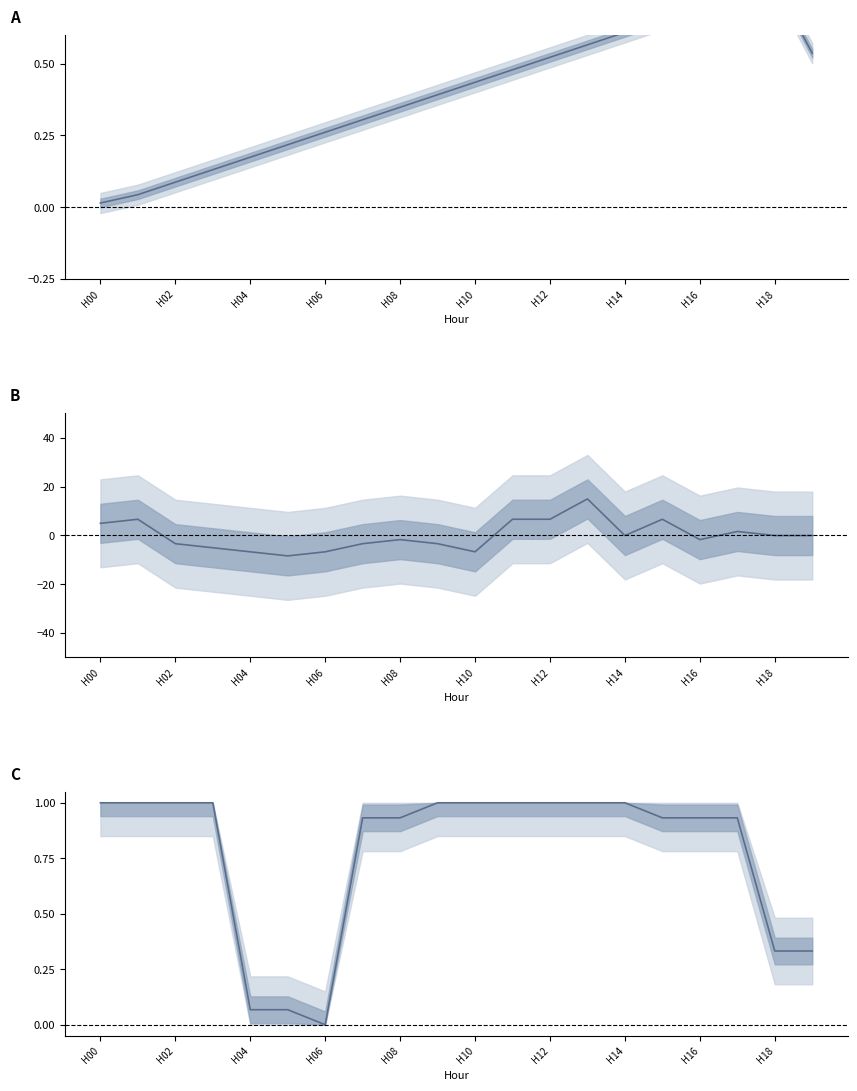

At how many categories does at least one series exceed 13?

1